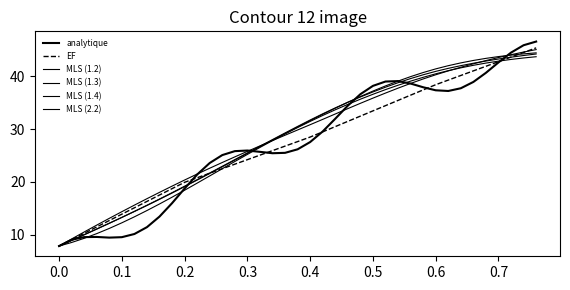

How many series are shown in this chart?

6